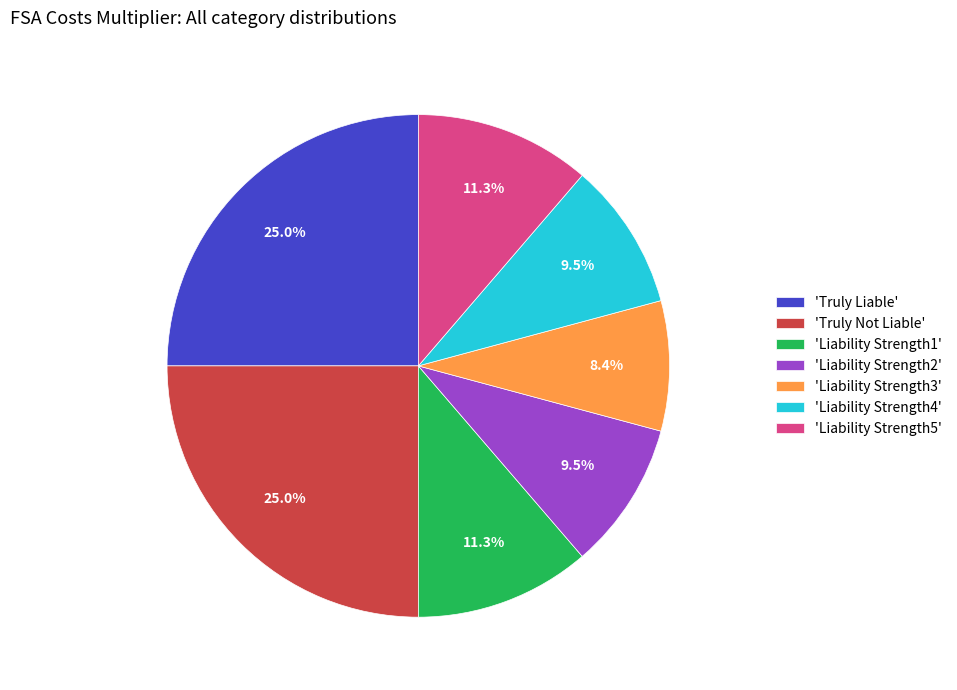

Count the number of slices in the pie.

7